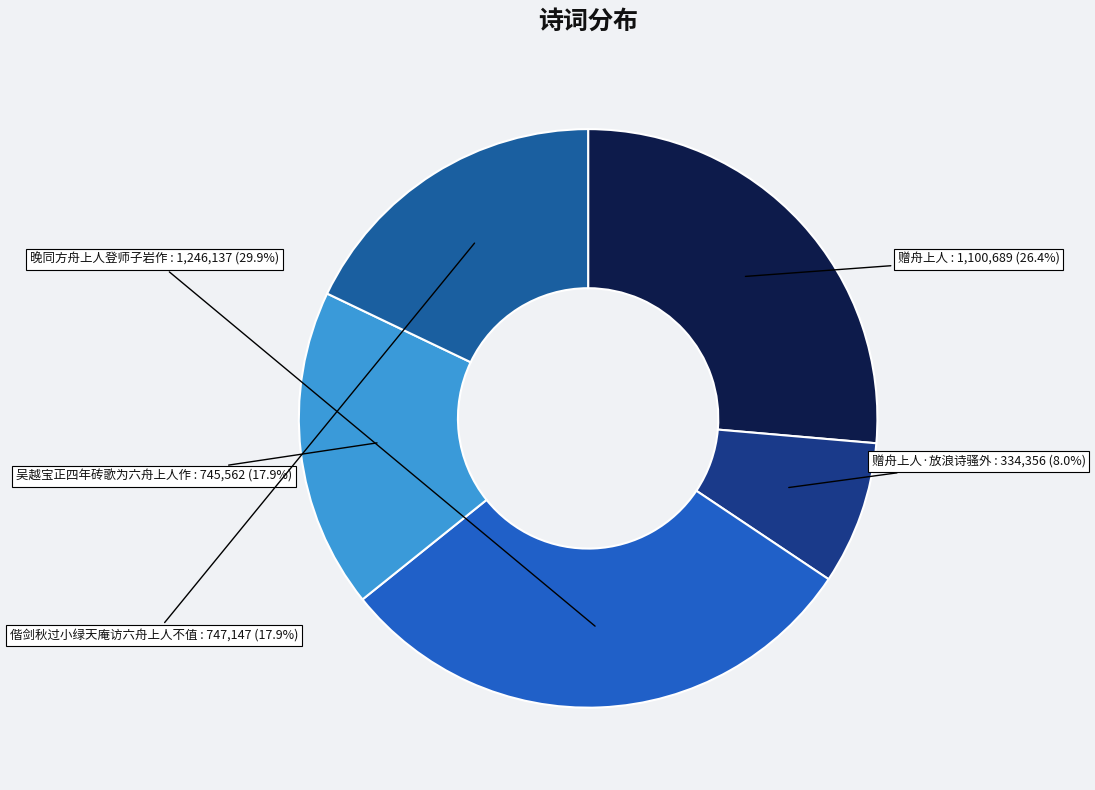

Which category has the smallest portion of the pie?

赠舟上人·放浪诗骚外